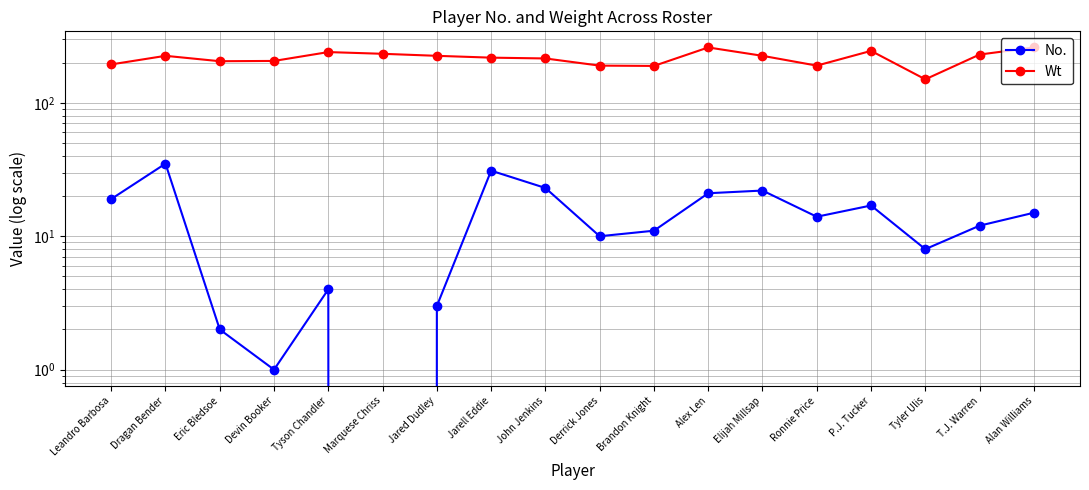

True or false: No. and Wt intersect in this chart.

False